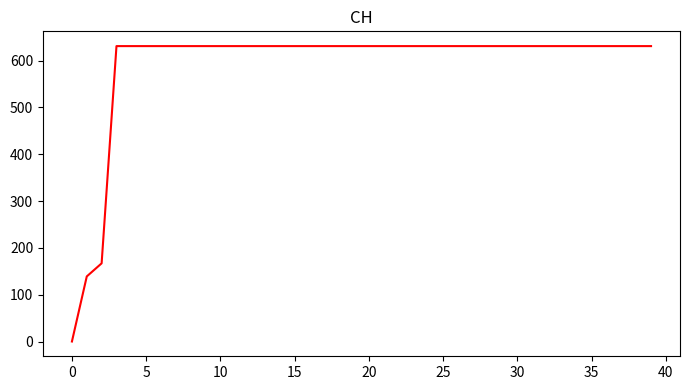

What is the greatest value displayed?

631